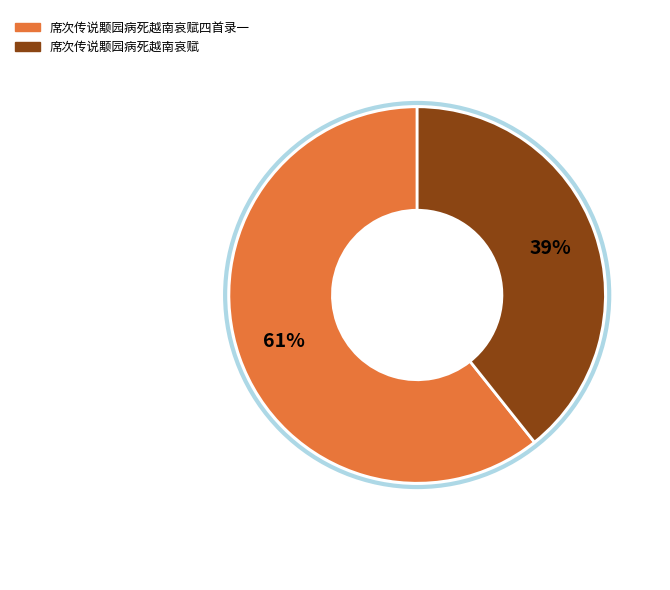

Is there any slice that represents more than half of the pie?

Yes